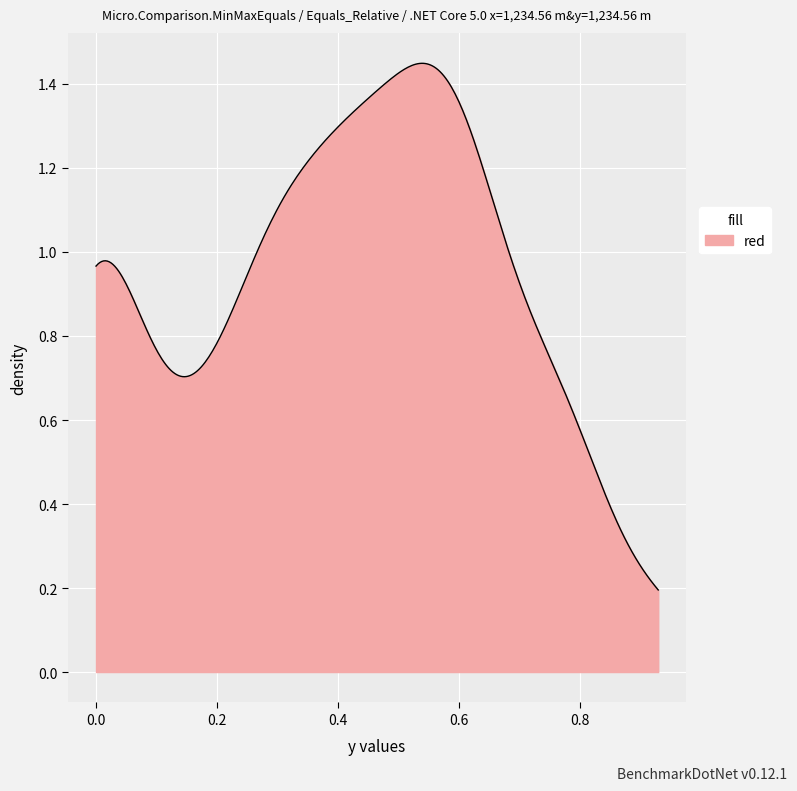

How many lines are shown in the chart?

1